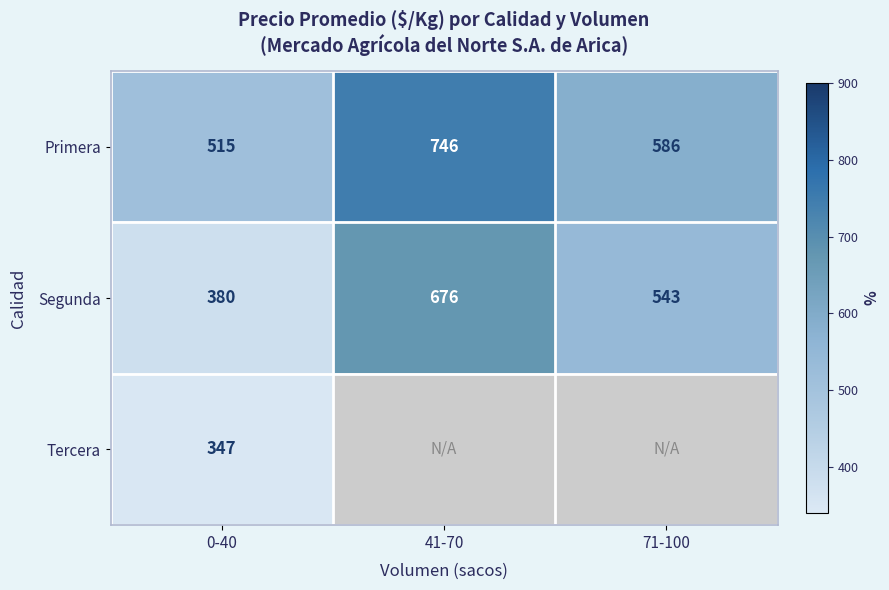

Is it true that Primera equals 373.9 at 71-100?

False